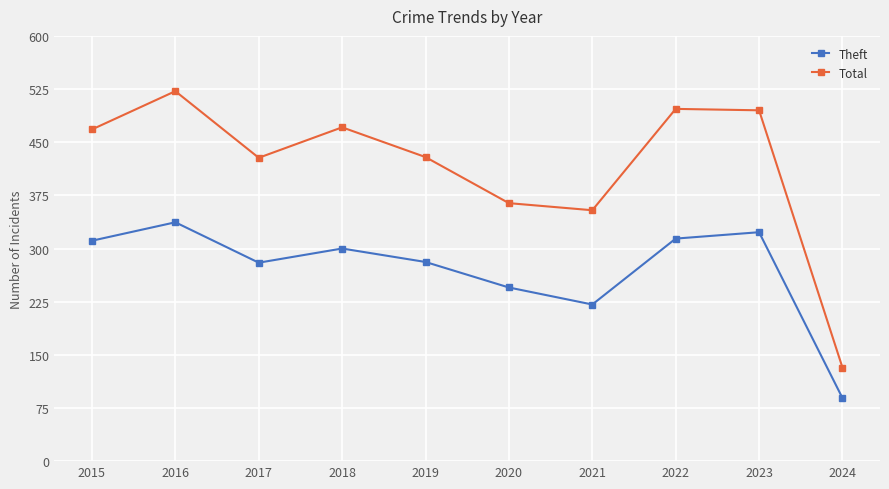

How many interior local peaks does the Total series have?

3